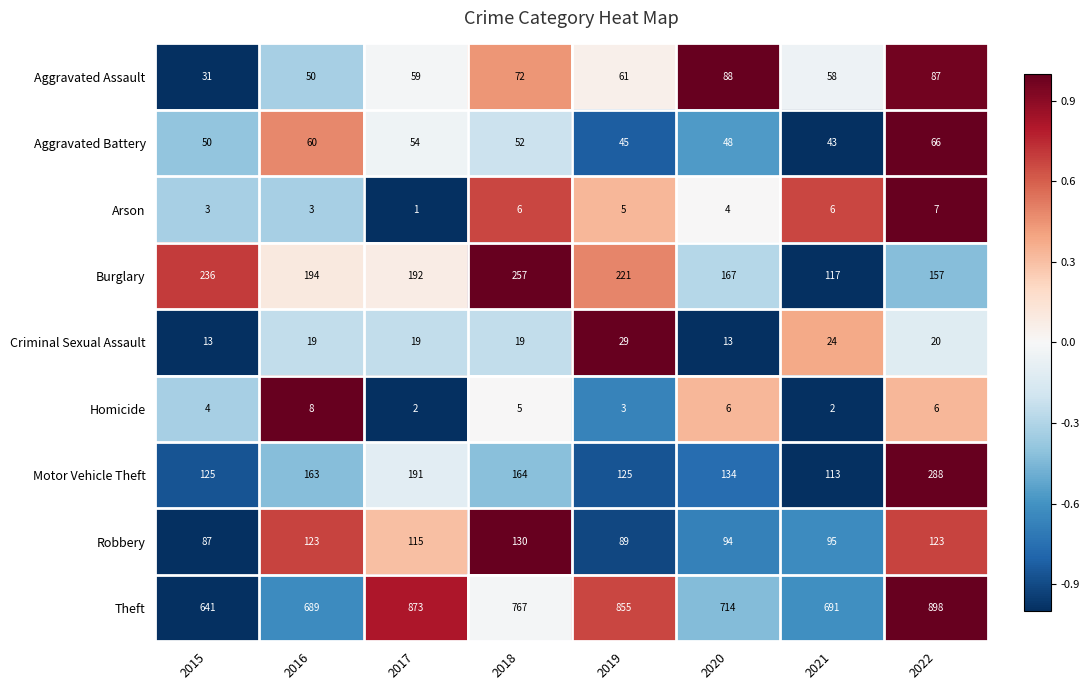

Rank the series at 2019 from highest to lowest value.

Theft, Burglary, Motor Vehicle Theft, Robbery, Aggravated Assault, Aggravated Battery, Criminal Sexual Assault, Arson, Homicide